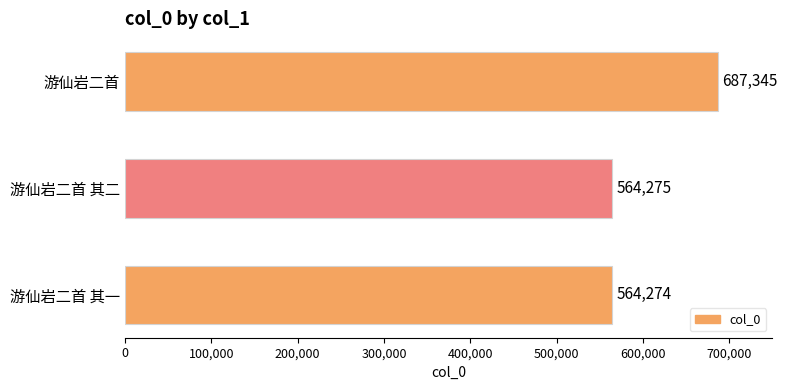

Reading top to bottom, list all the values displayed in this chart.

游仙岩二首=687345	游仙岩二首 其二=564275	游仙岩二首 其一=564274